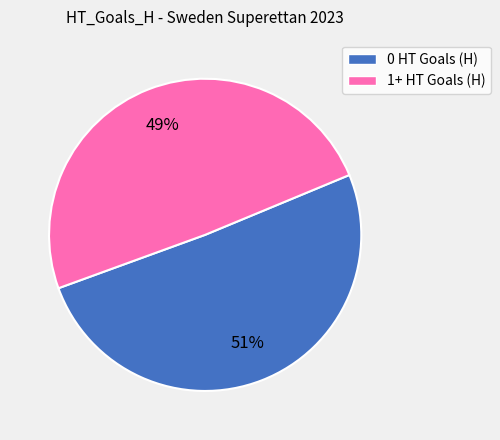

To the nearest percent, what is the combined percentage of 1+ HT Goals (H) and 0 HT Goals (H)?

100%